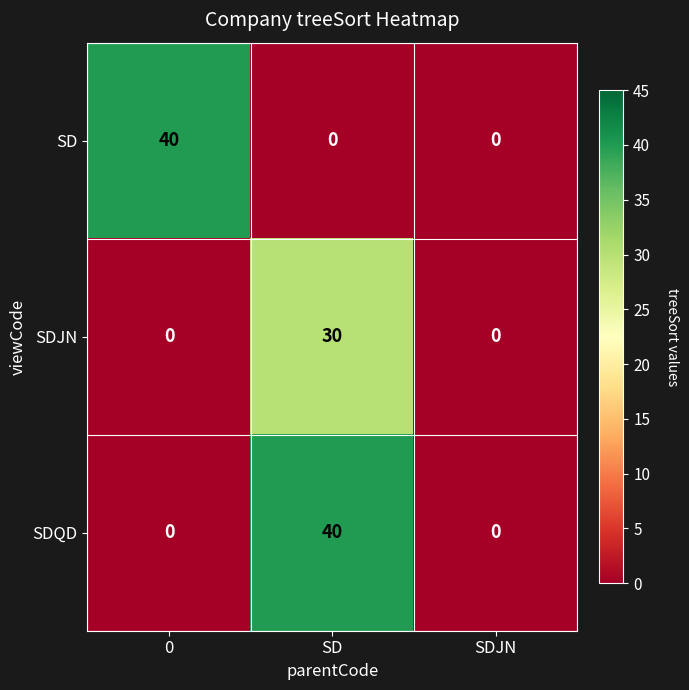

At SD, list the series in order from smallest to largest.

SD, SDJN, SDQD